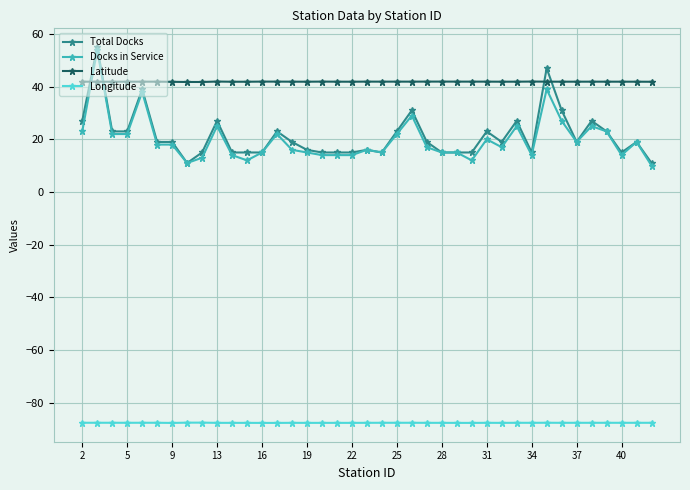

True or false: Total Docks has more than 1 interior local peaks.

True